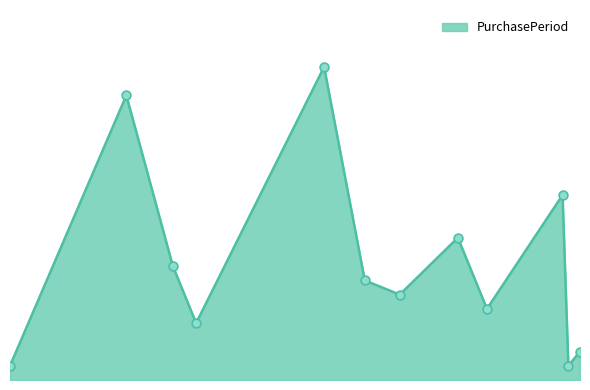

Which has a higher value, 2016-11-02 or 2016-09-02?

2016-11-02